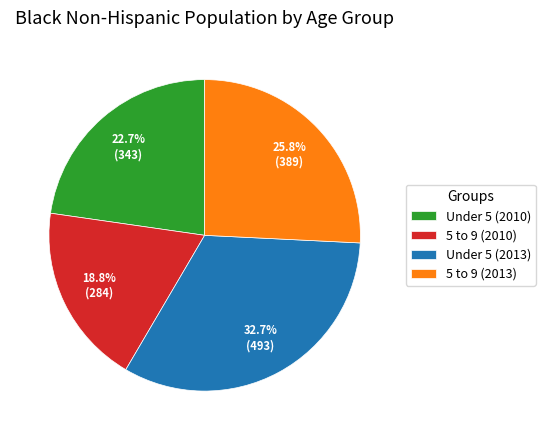

Combined, what portion of the pie is 5 to 9 (2010) and Under 5 (2013)?

51.5%